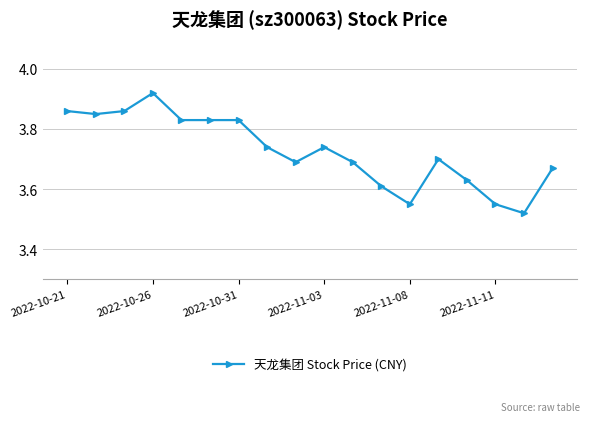

What is the difference between the second highest and second lowest values?

0.3